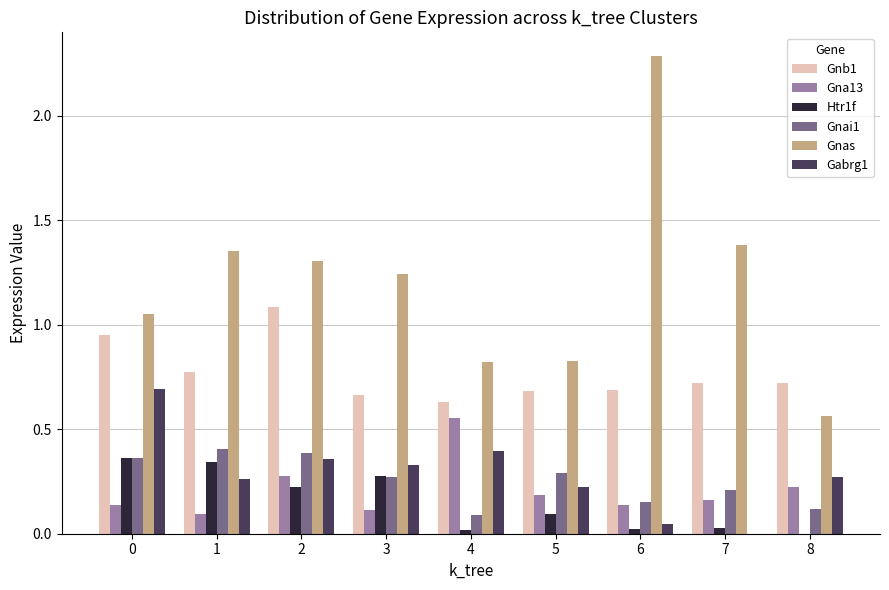

What is the total value across all series at 2?

3.6